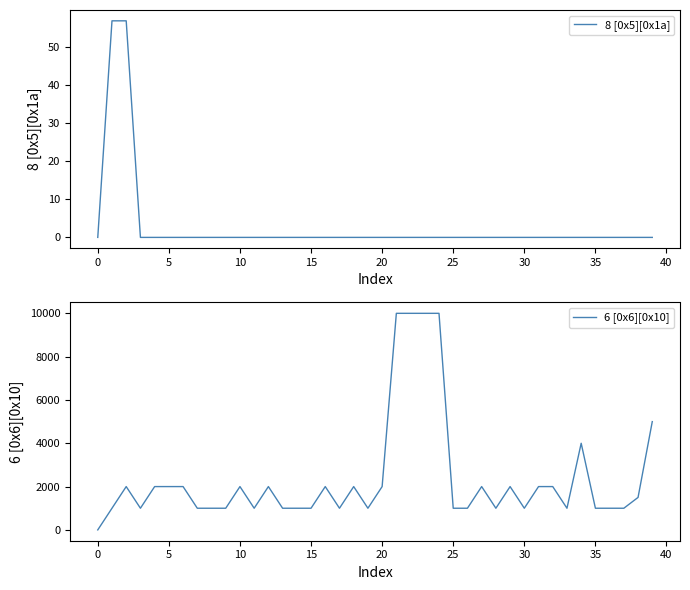

What is the difference between the maximum and minimum values in the 8 [0x5][0x1a] series?

57